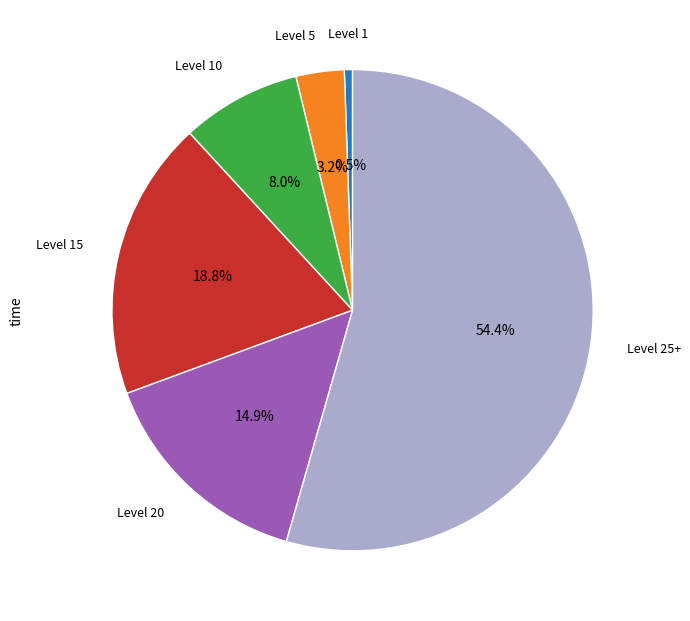

Count the number of slices in the pie.

6